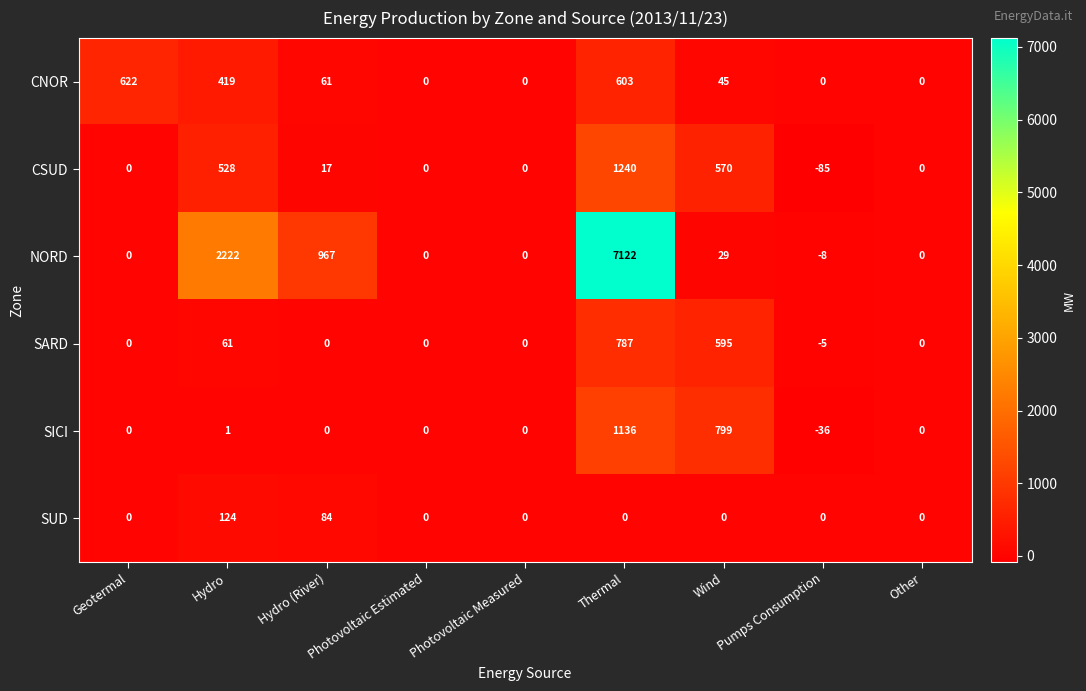

The SICI series shows 2 at Hydro. True or false?

False